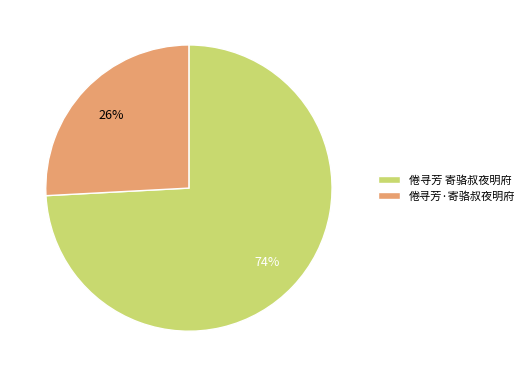

Is there any slice that represents more than half of the pie?

Yes